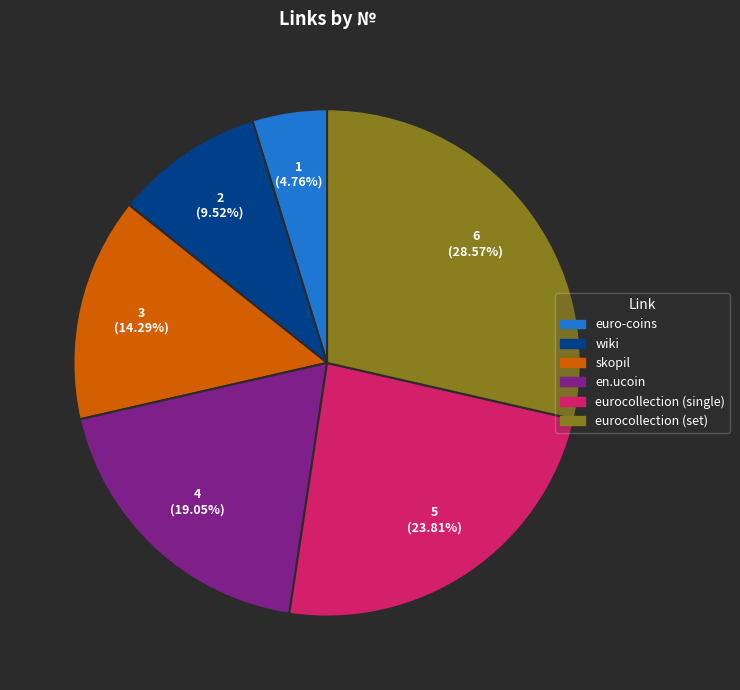

Does wiki represent more than half of the total?

No